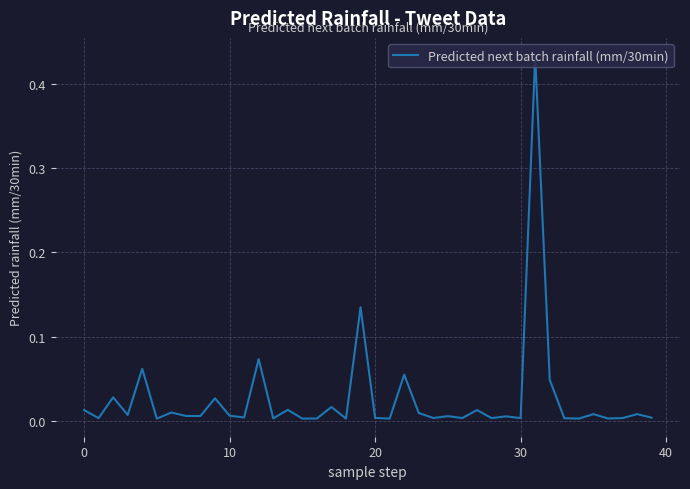

Does the chart have visible grid lines?

Yes